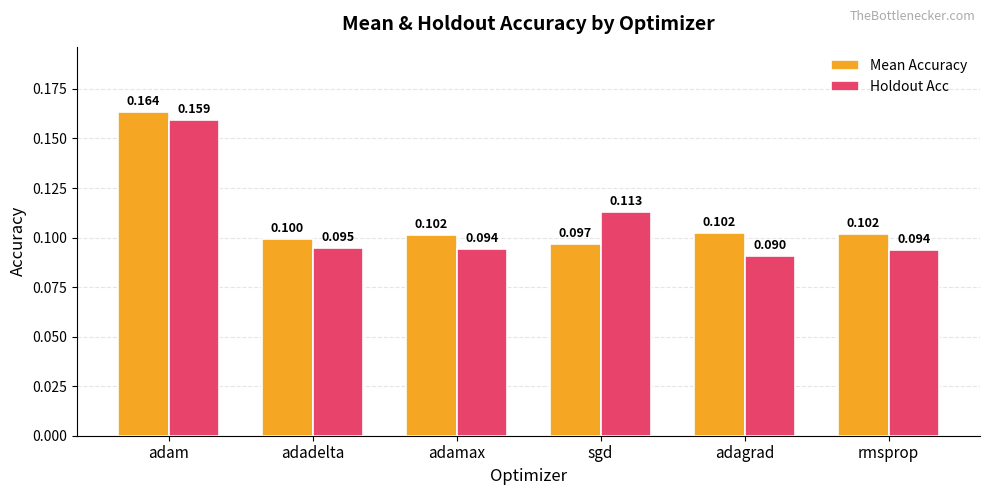

What value does the Holdout Acc series have at adagrad?

0.1